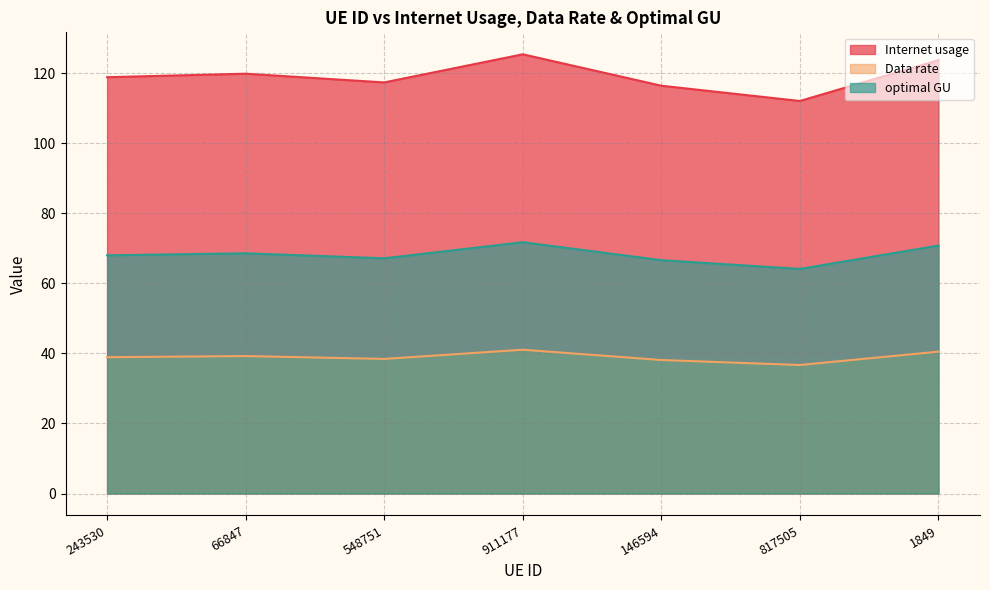

Which series has the largest total across all categories?

Internet usage